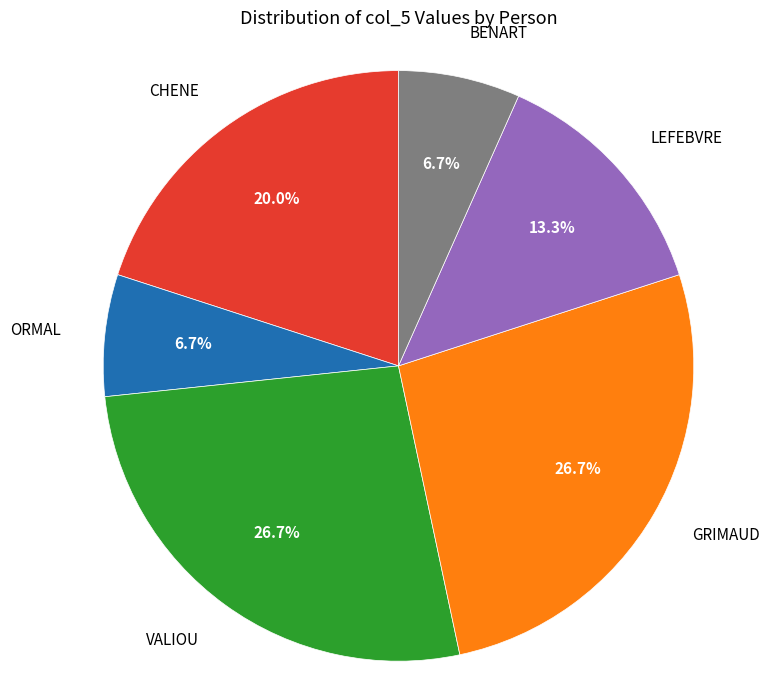

True or false: GRIMAUD accounts for 27% of the total.

True